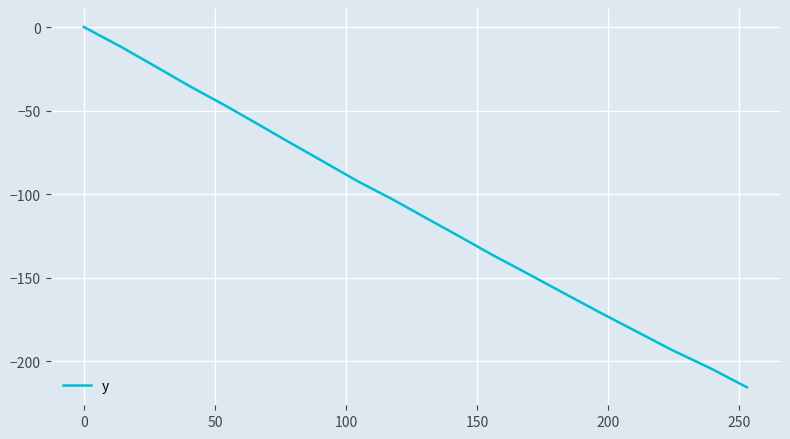

What is the minimum value shown in the chart?

-215.5